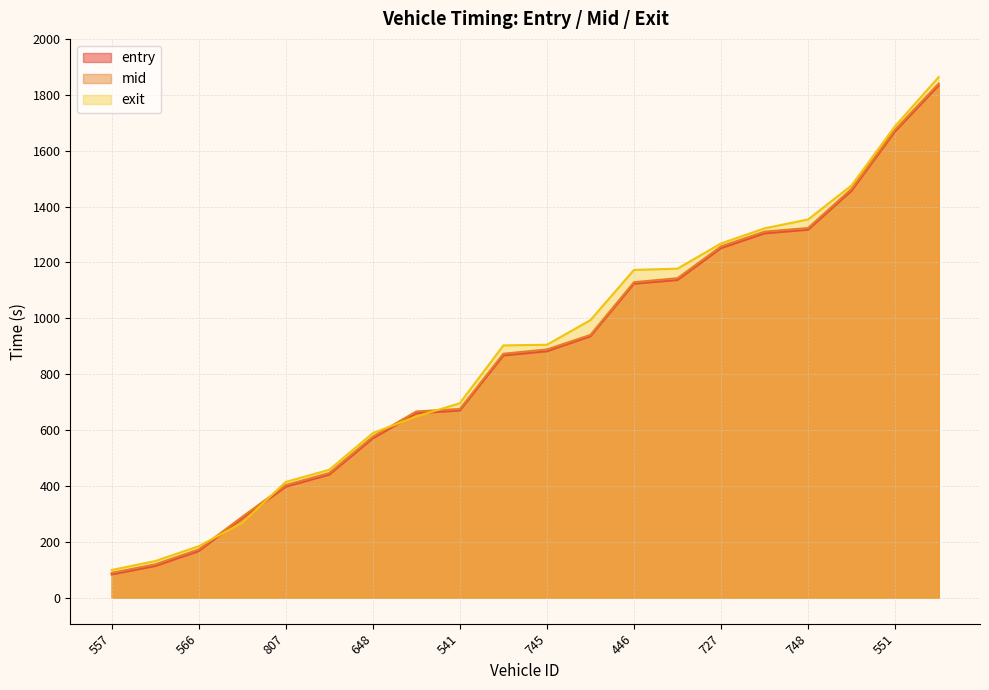

What is the minimum value for mid?

88.6